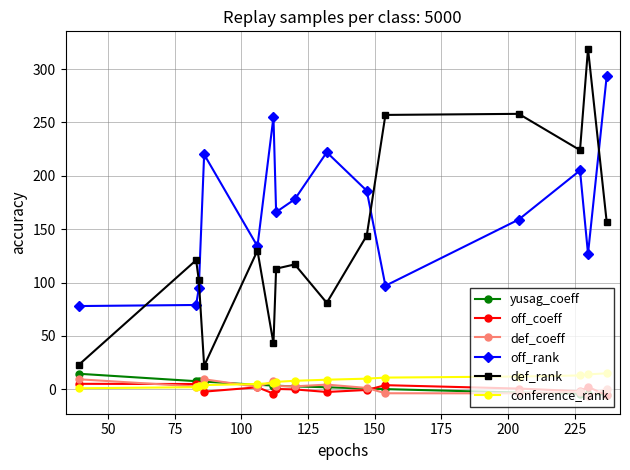

True or false: off_rank and conference_rank cross at least once.

False